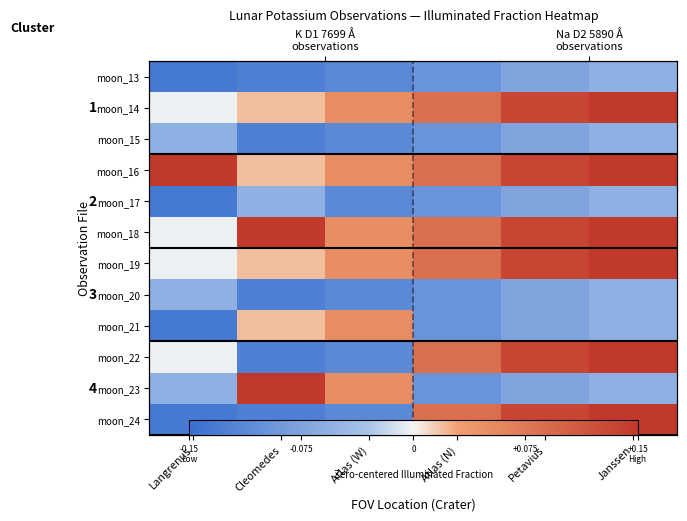

At which category is the sum across all series the highest?

Janssen